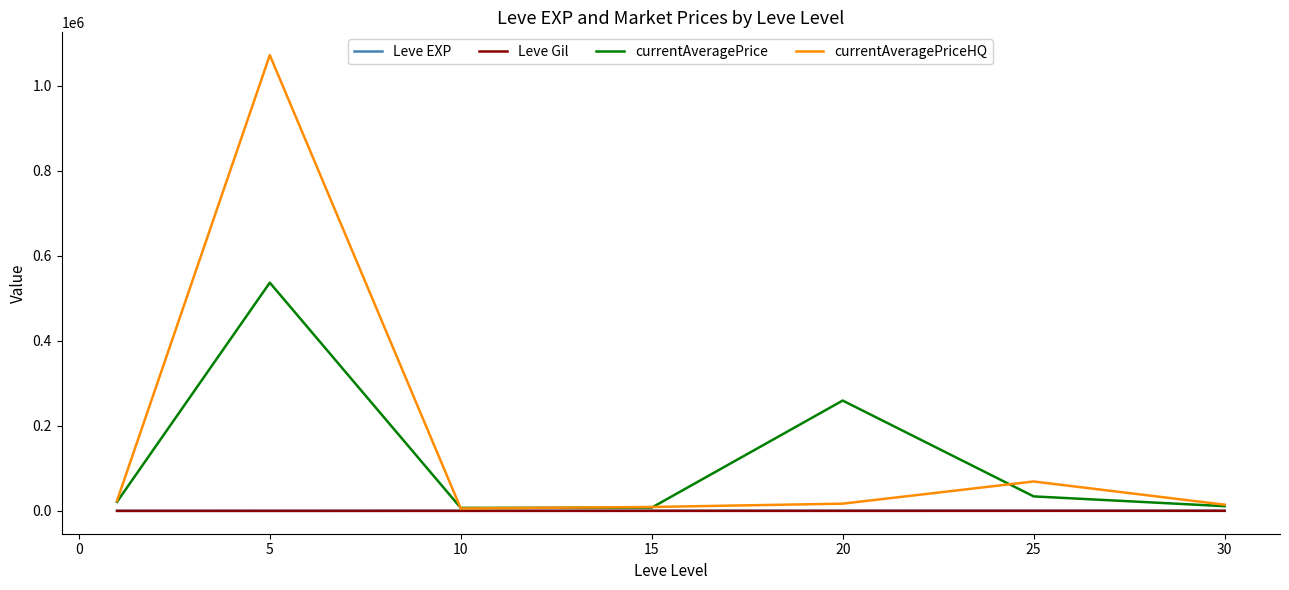

What is the maximum value for currentAveragePriceHQ?

1071507.9